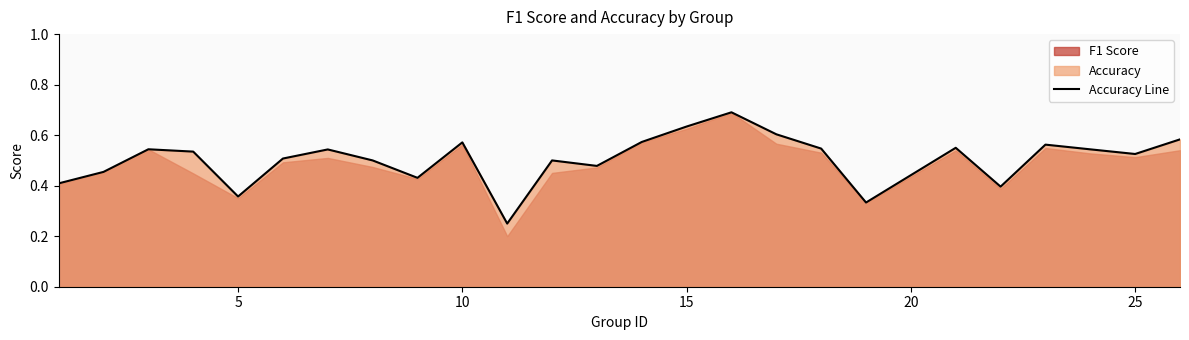

True or false: the data shows 0.5 at 25.

True